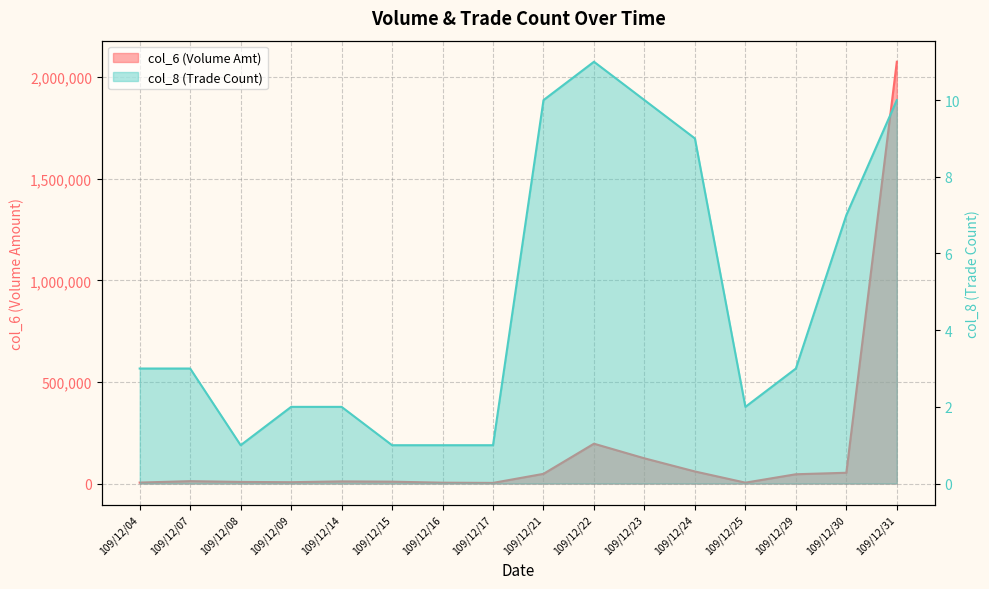

How many categories are shown in the chart?

16